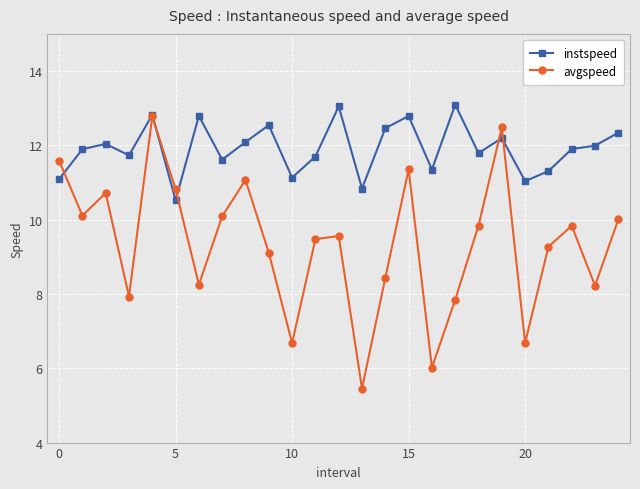

Which series has the widest spread of values?

avgspeed